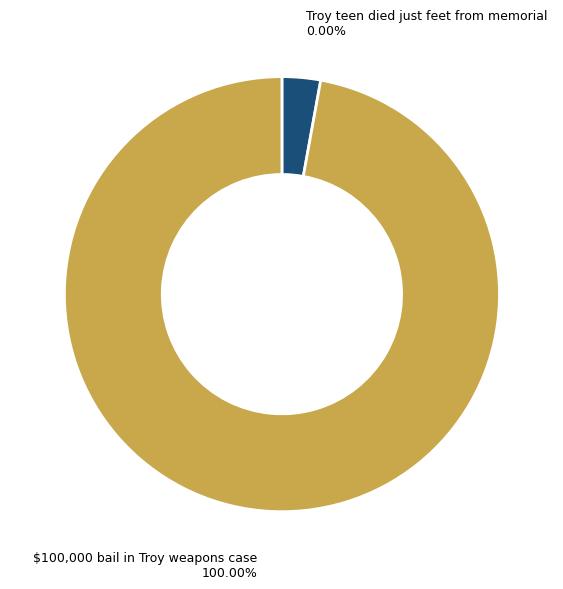

How many segments does this pie chart have?

2